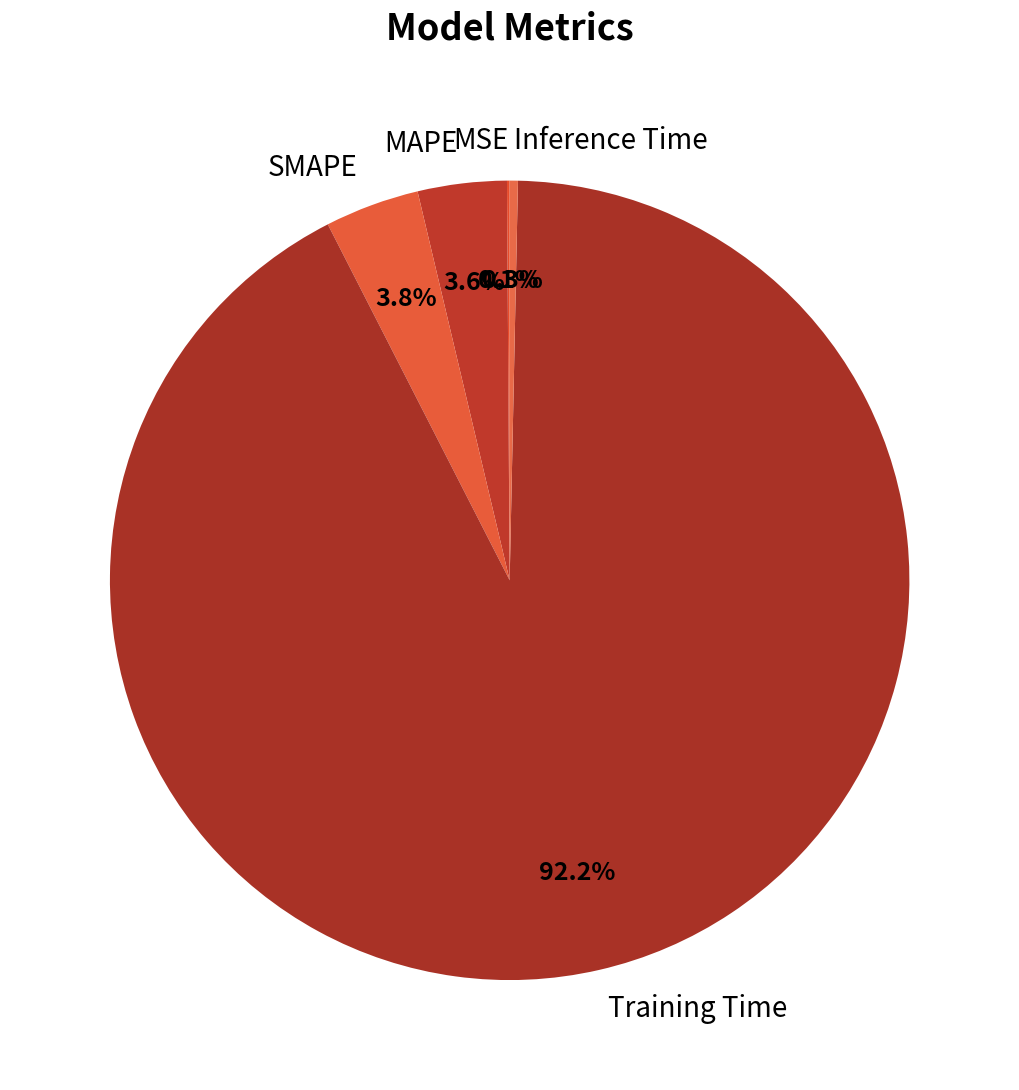

To the nearest percent, what portion does Training Time represent?

92%